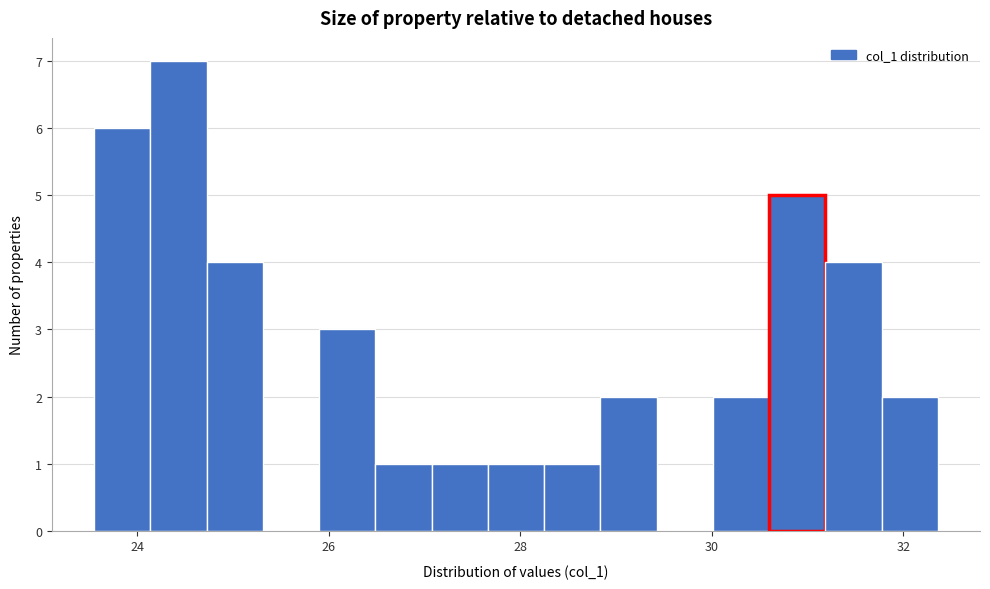

Around what value on the x-axis is the tallest bar? Give the approximate position of its centre, as read against the axis.

24.4